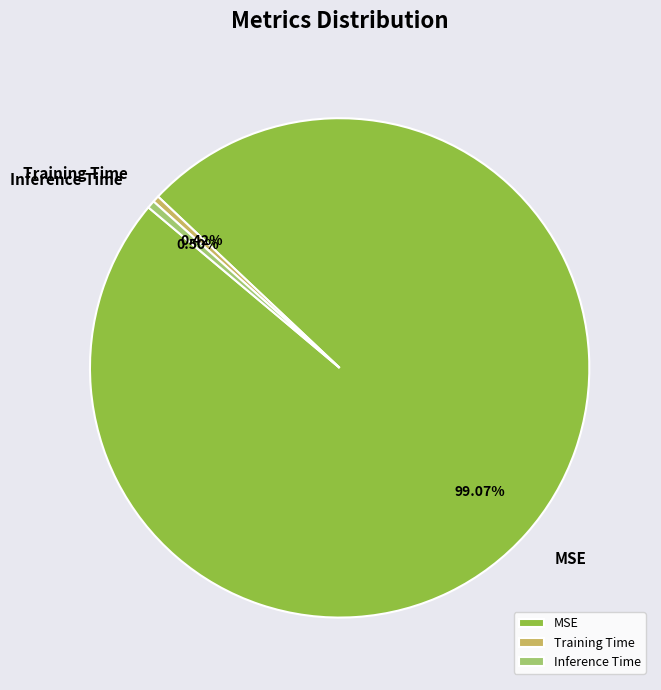

Which slice is the largest?

MSE